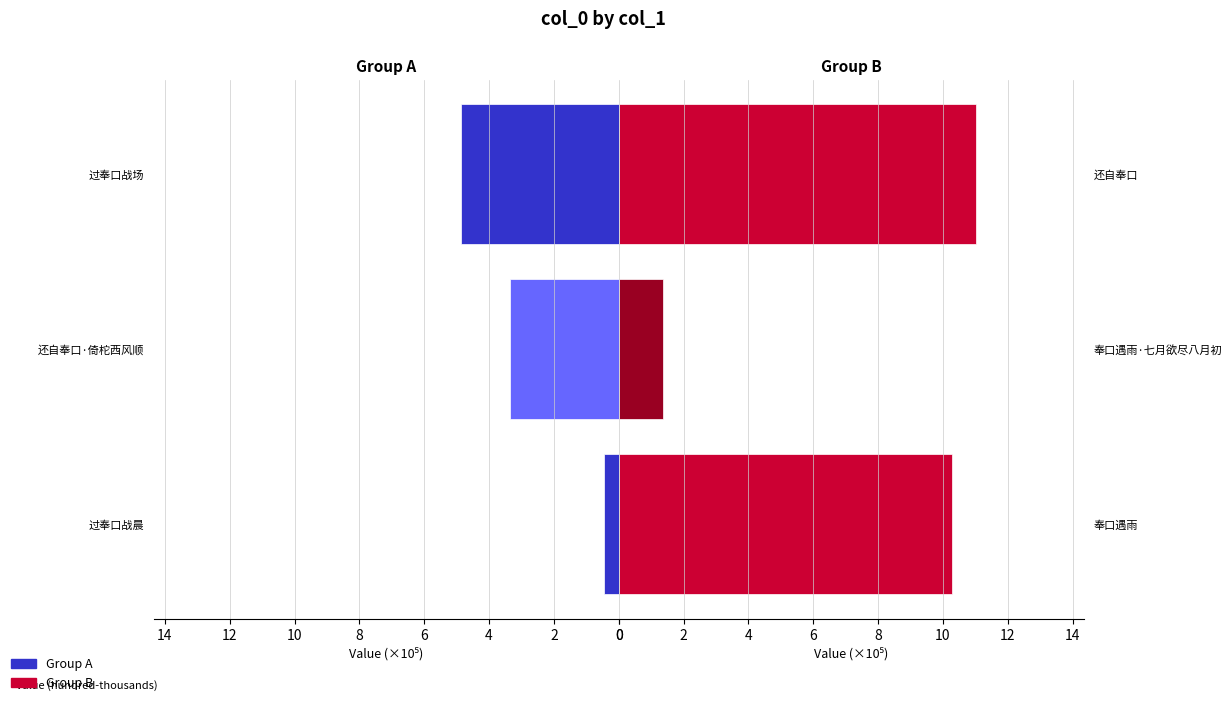

List the series in order of their peak value, lowest first.

Group A, Group B